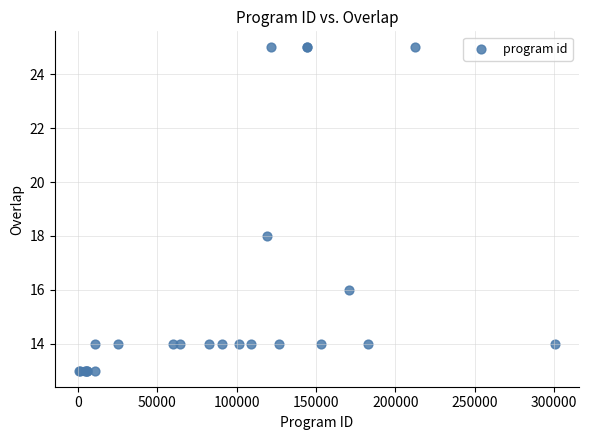

What Y value in the scatter plot is closest to 19?

18